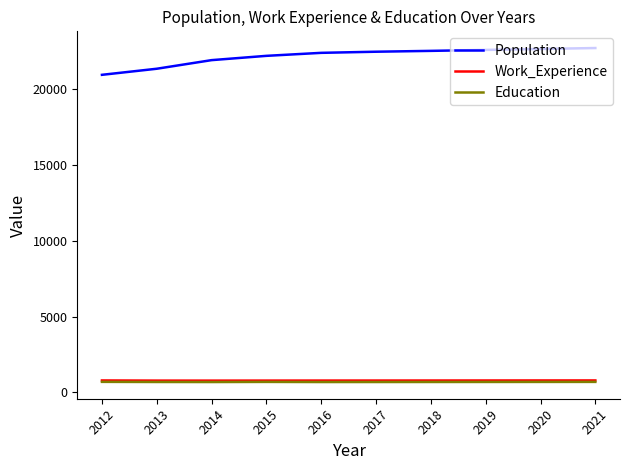

How many distinct data groups are displayed?

3